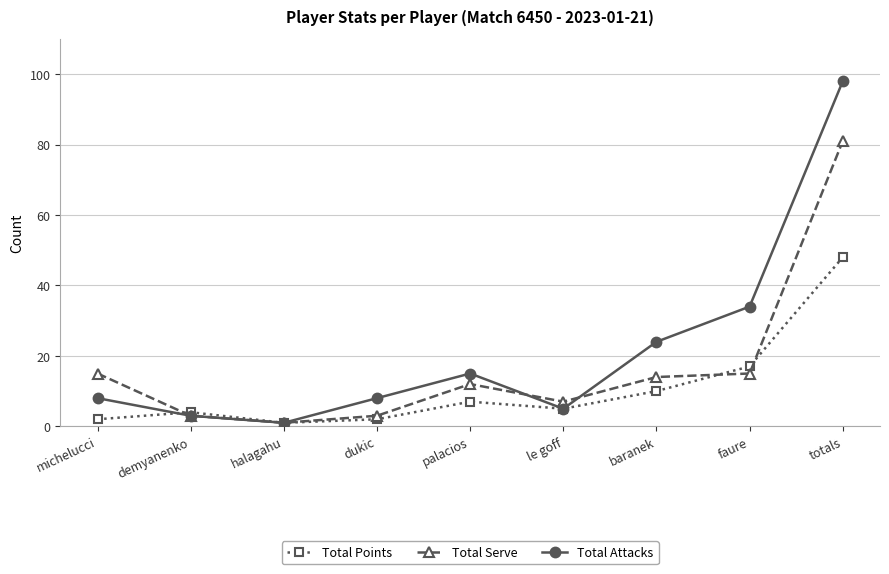

At which category does Total Attacks reach its first local peak?

palacios